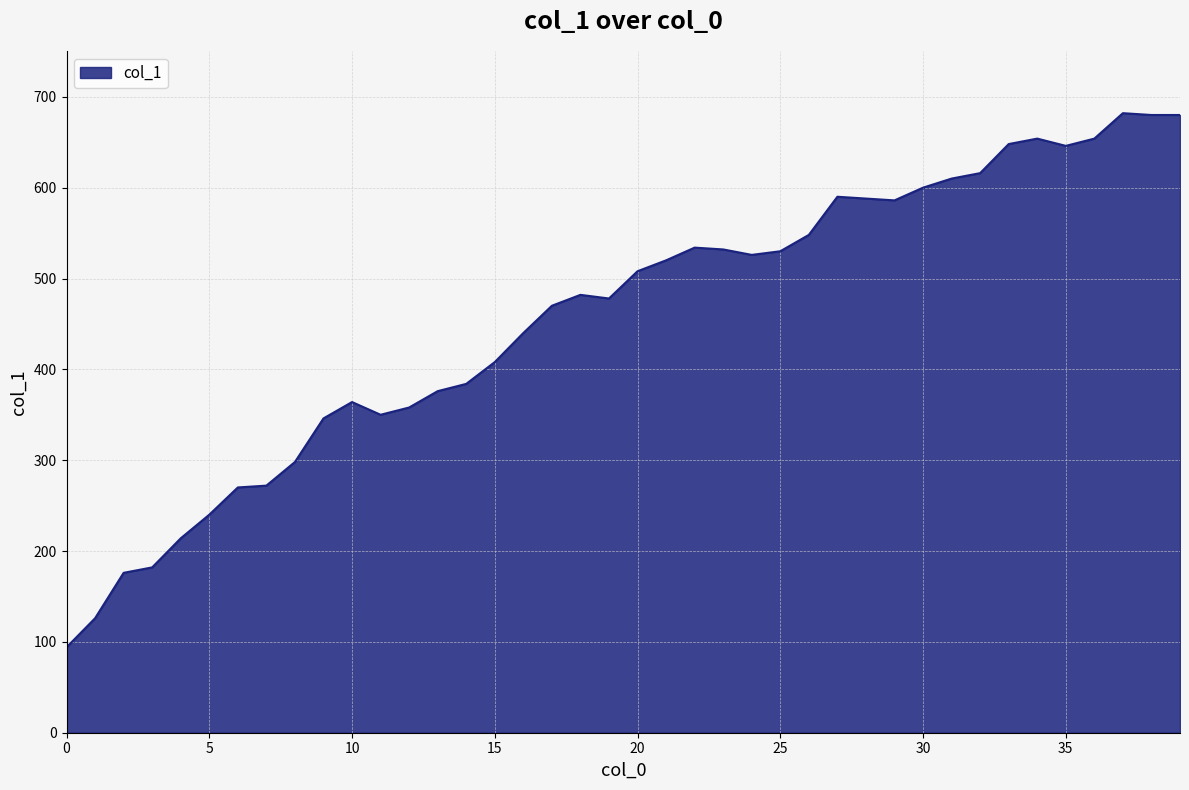

What is the sum of all values?

18260